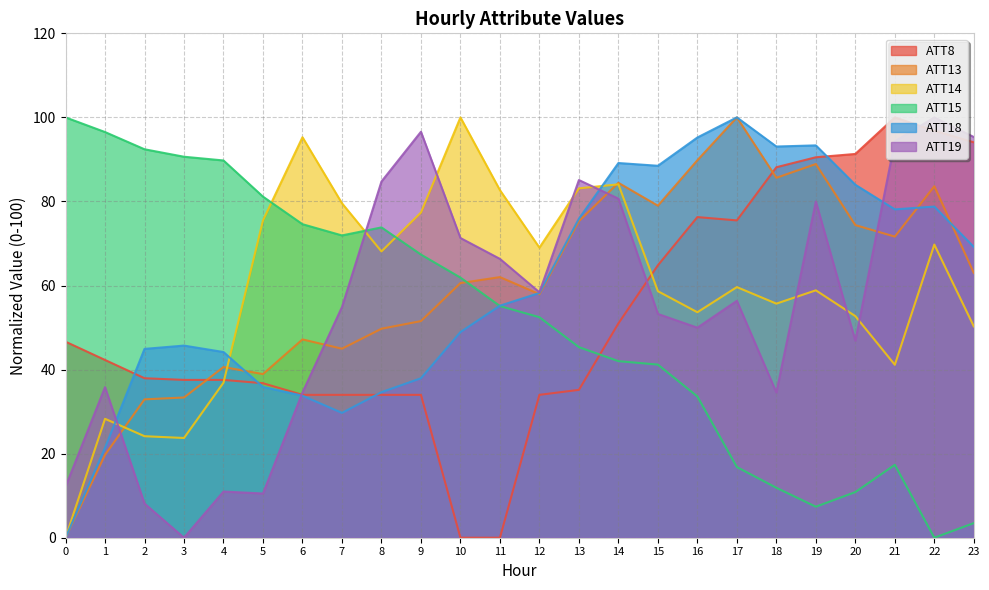

Is the value of ATT15 at 5 greater than the value of ATT18 at 12?

Yes